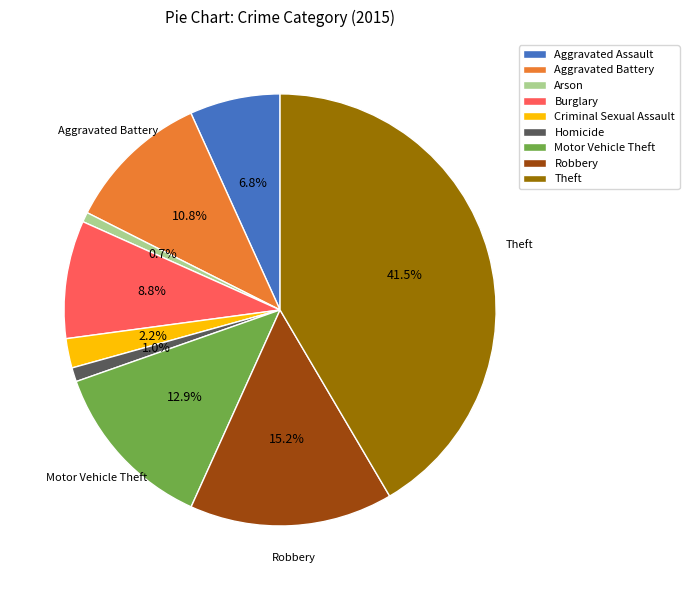

What is the ratio of the value at Motor Vehicle Theft to the value at Aggravated Assault?

1.9